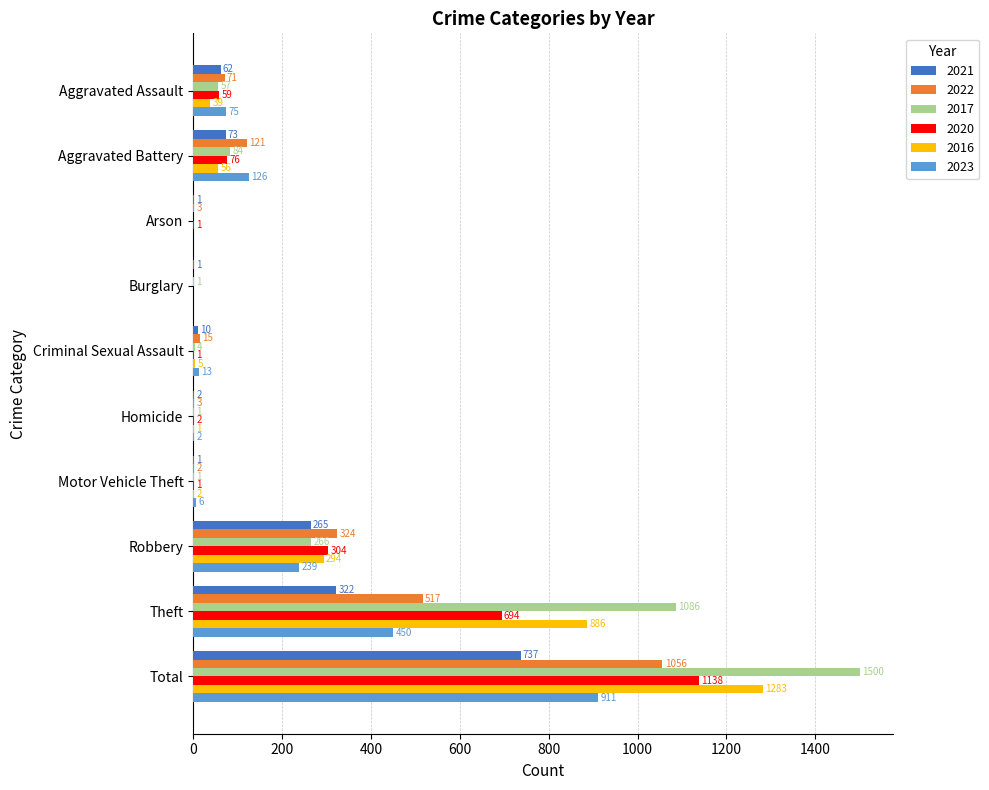

How many series are shown in this chart?

6